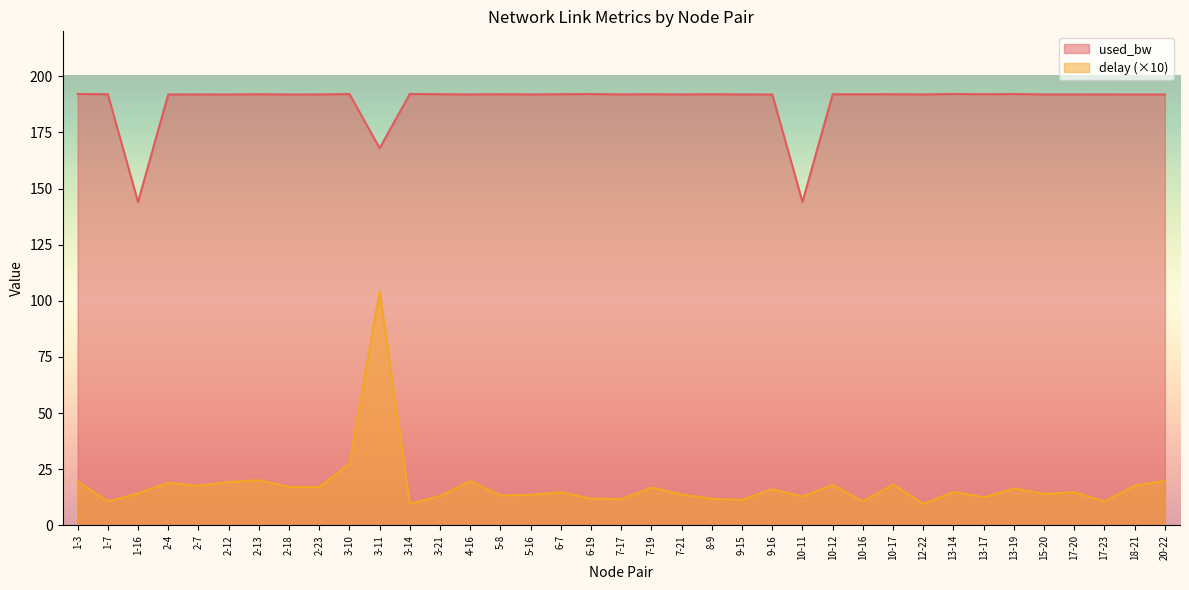

The delay series shows 13.6 at 5-16. True or false?

True